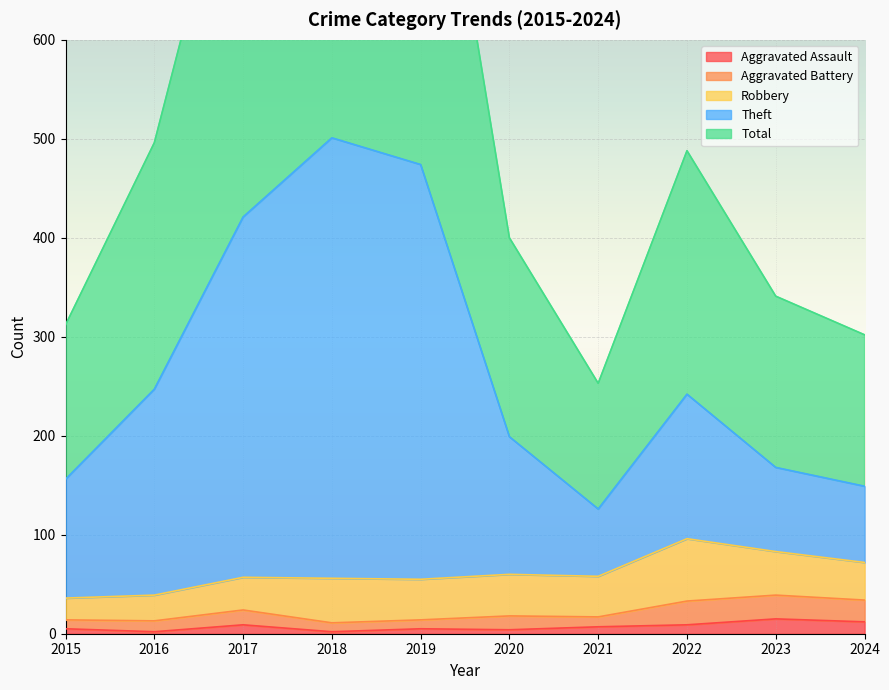

True or false: Aggravated Assault and Total intersect in this chart.

False